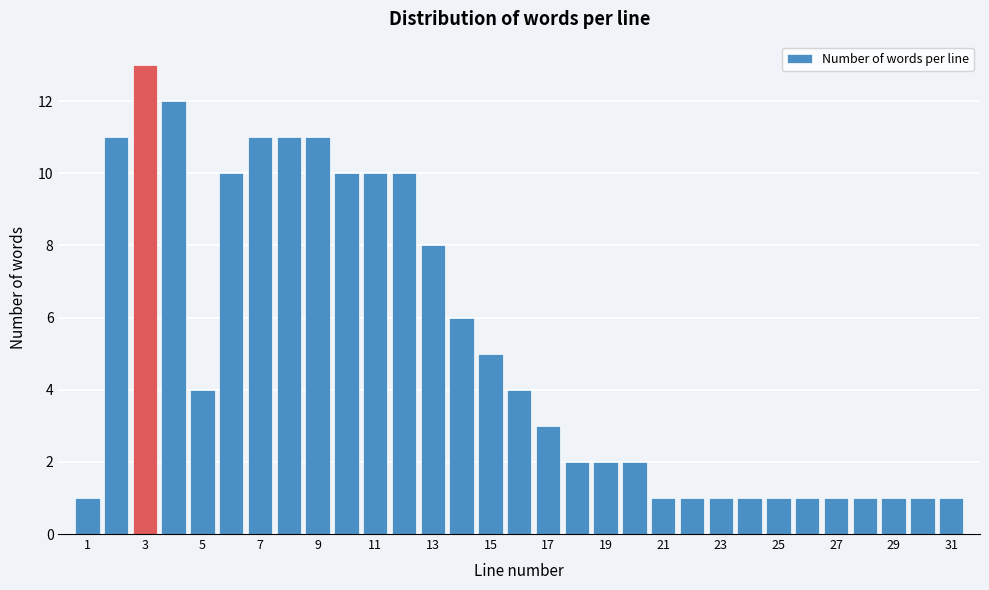

How tall is the bar that spans 25.5 to 26.5 on the x-axis? Neither the bar edges nor the heights are printed on the chart, so give them approximately, as read against the axes.

1